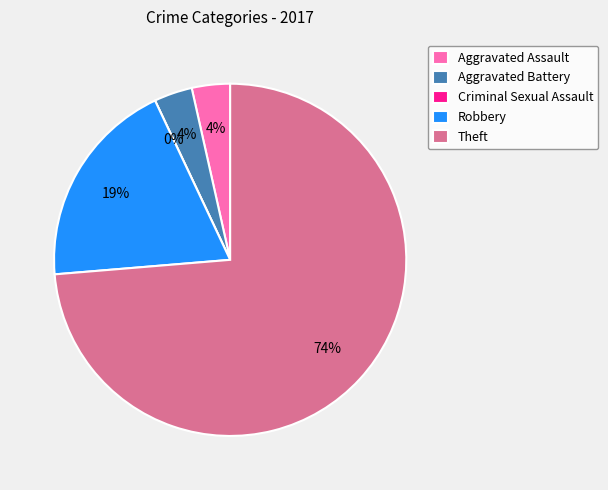

Between Aggravated Battery and Theft, which is larger?

Theft